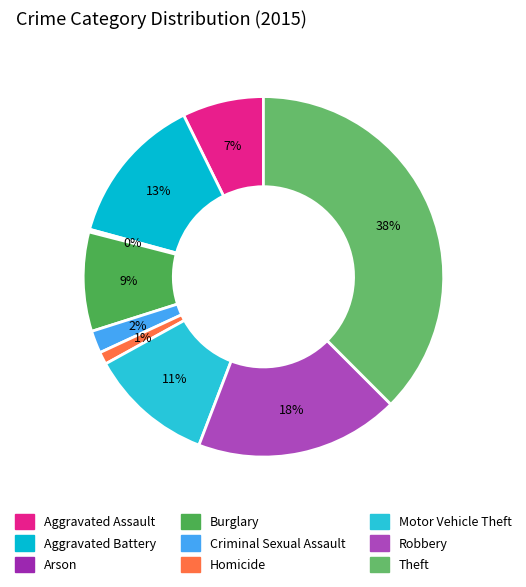

To the nearest percent, what is the combined percentage of Arson and Robbery?

19%